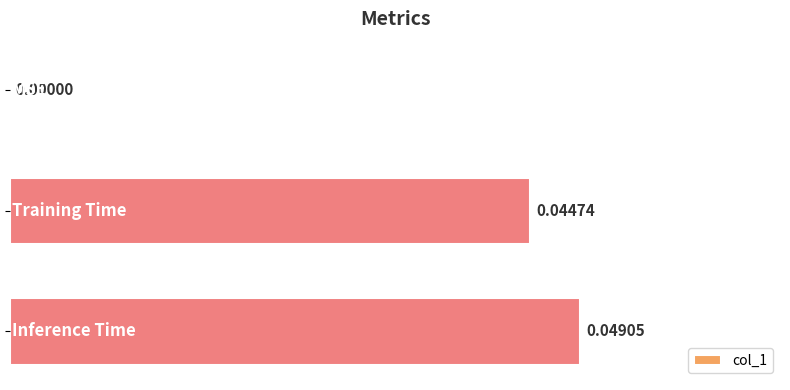

Are the bars horizontal?

Yes